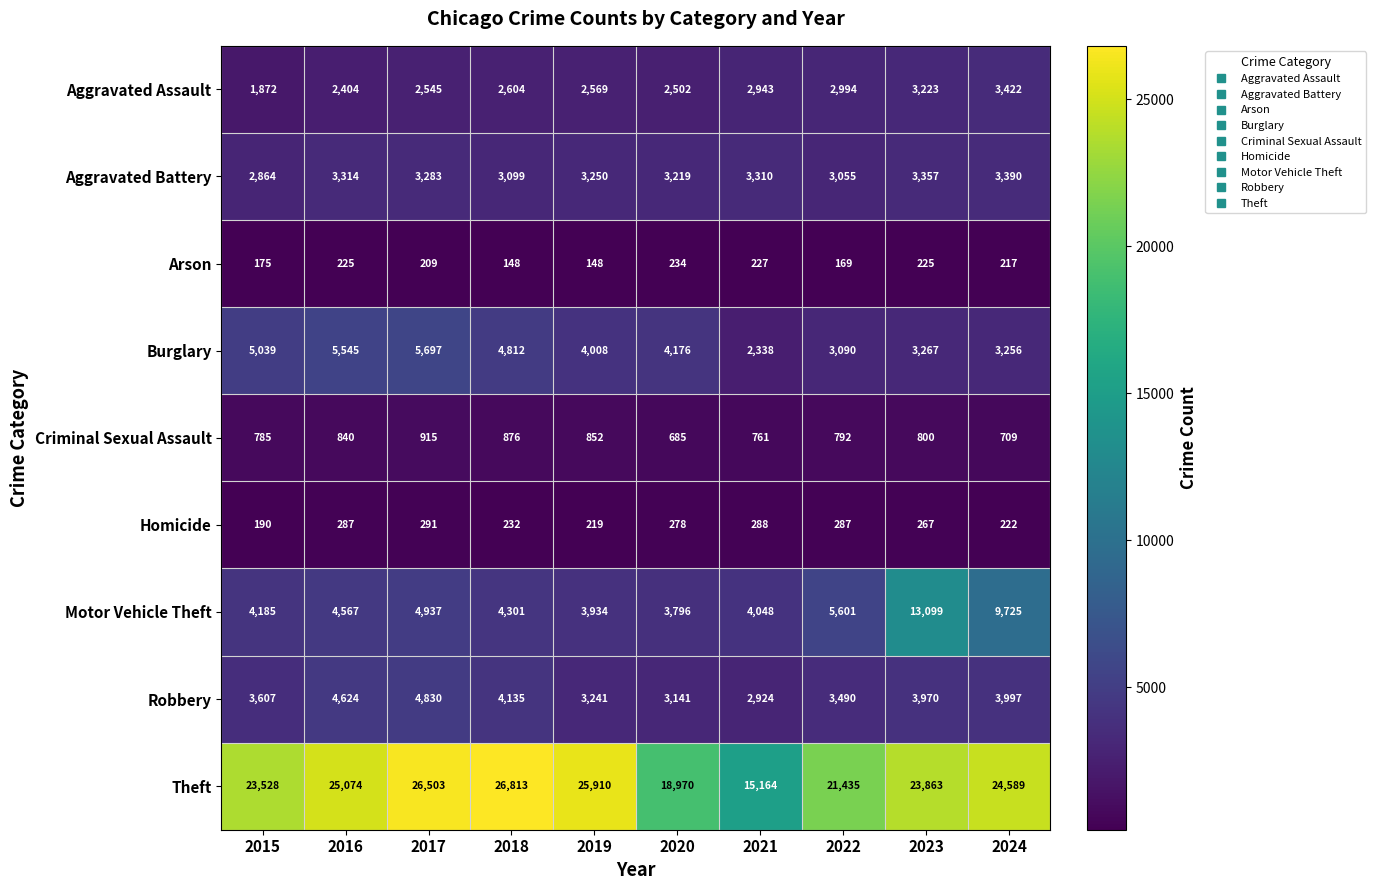

What is the spread (max minus min) of values at 2023?

23638